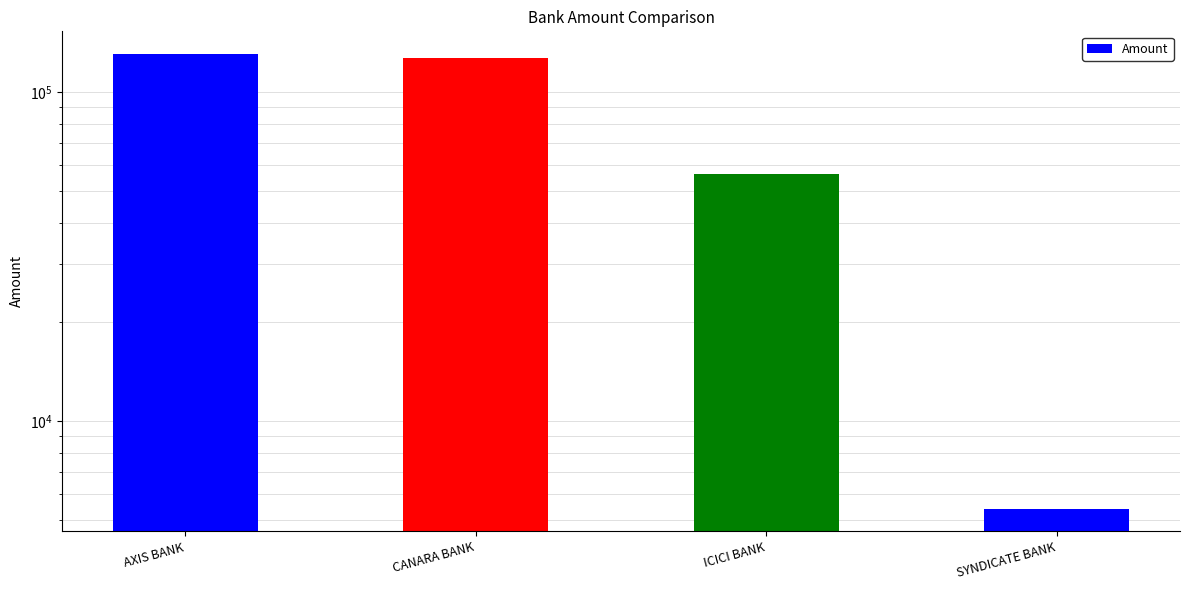

Rank the categories by value from lowest to highest.

SYNDICATE BANK, ICICI BANK, CANARA BANK, AXIS BANK